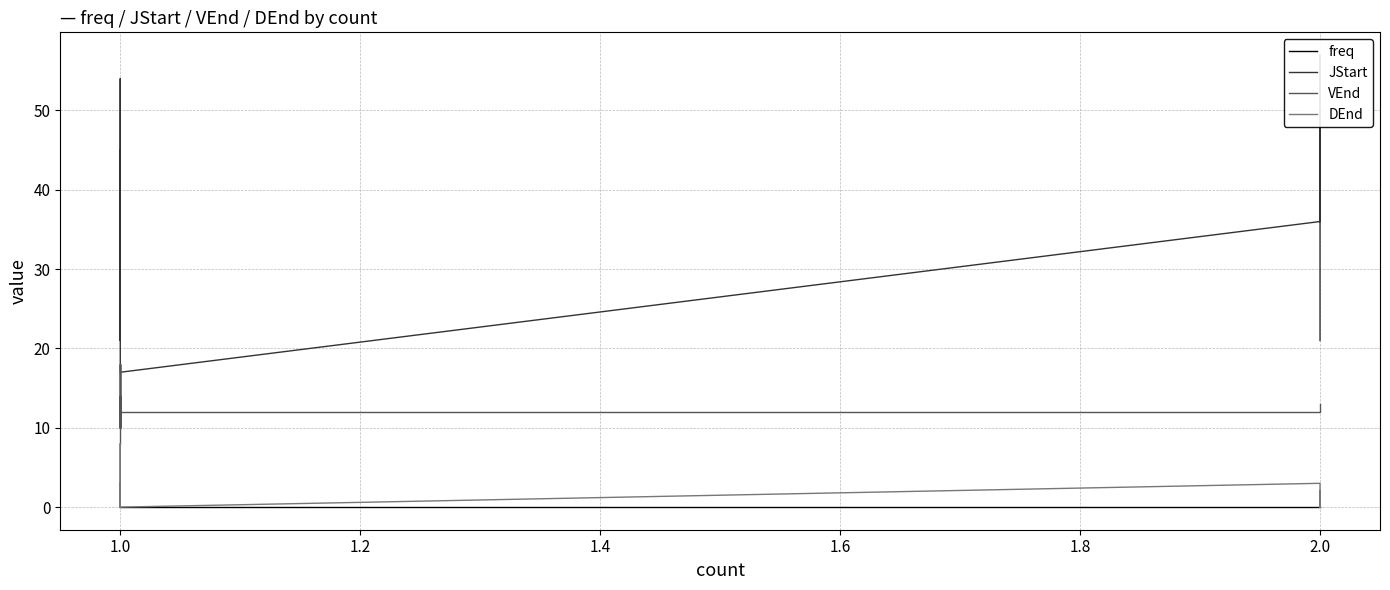

What is the average value of the VEnd series?

12.7